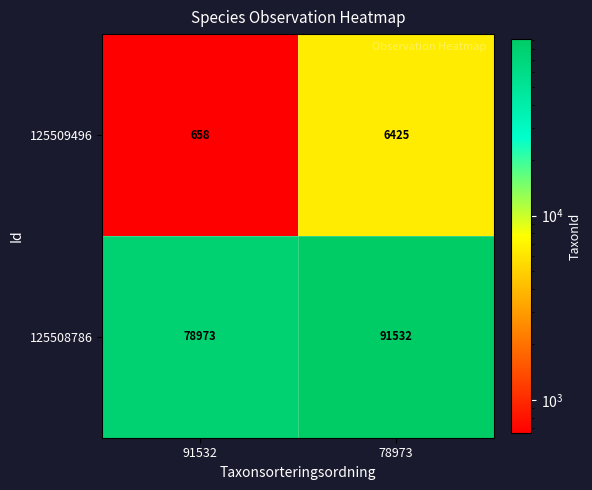

At which category is the sum across all series the highest?

78973